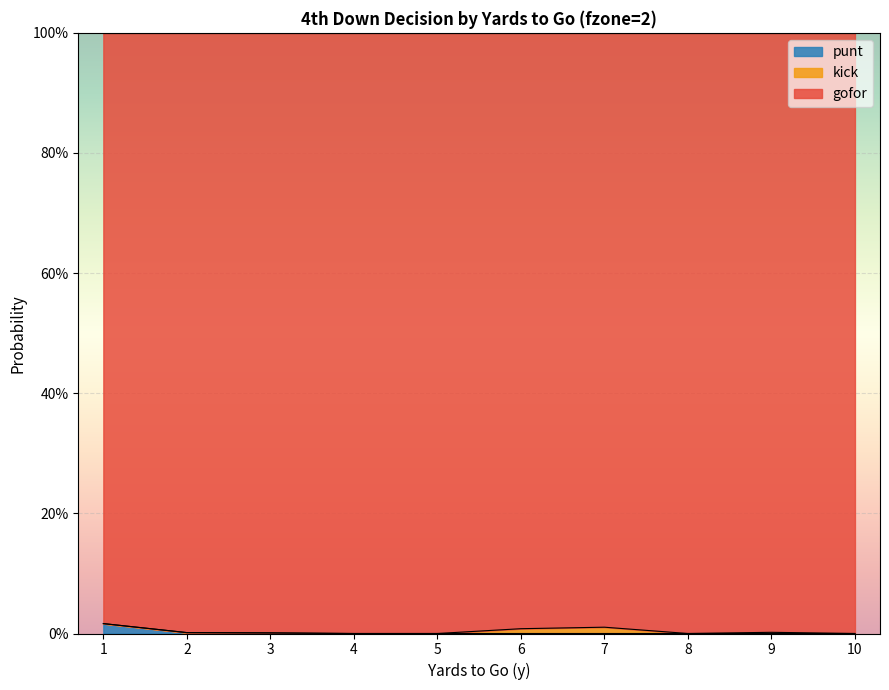

Count the number of categories in the chart.

10